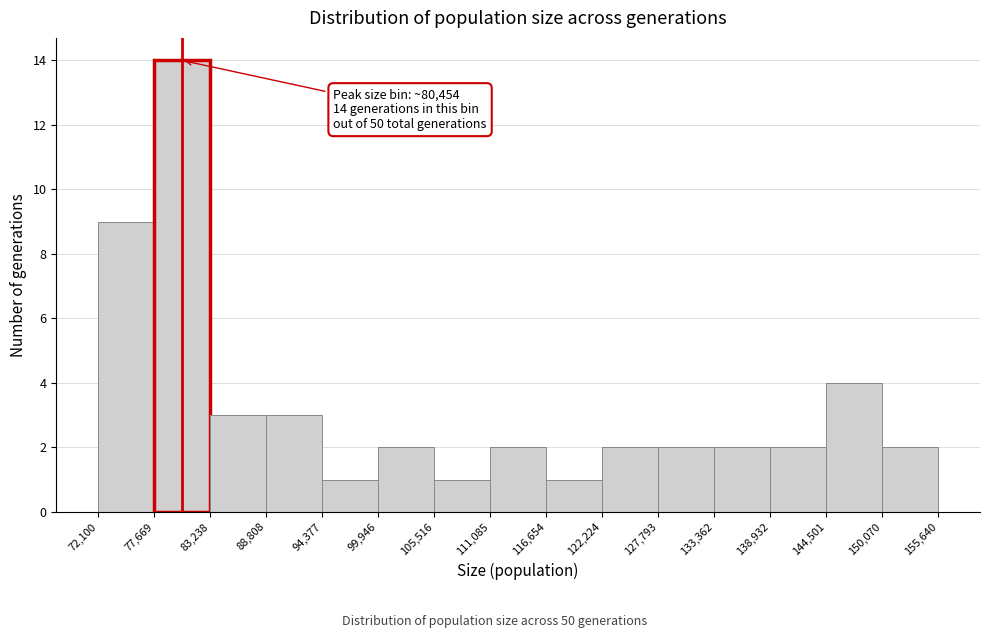

Over which range of the x-axis is the bar tallest?

77,669 to 83,238